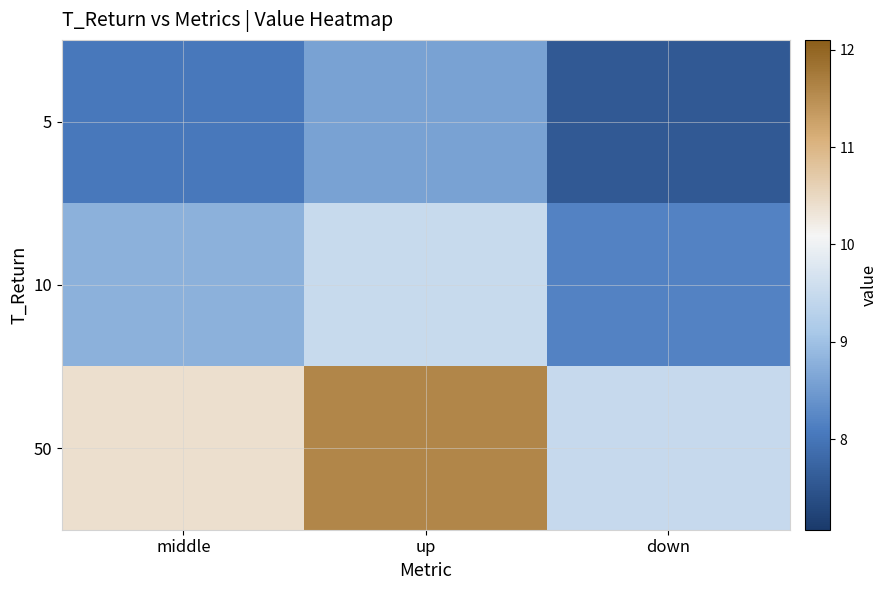

Which series has the widest spread of values?

50